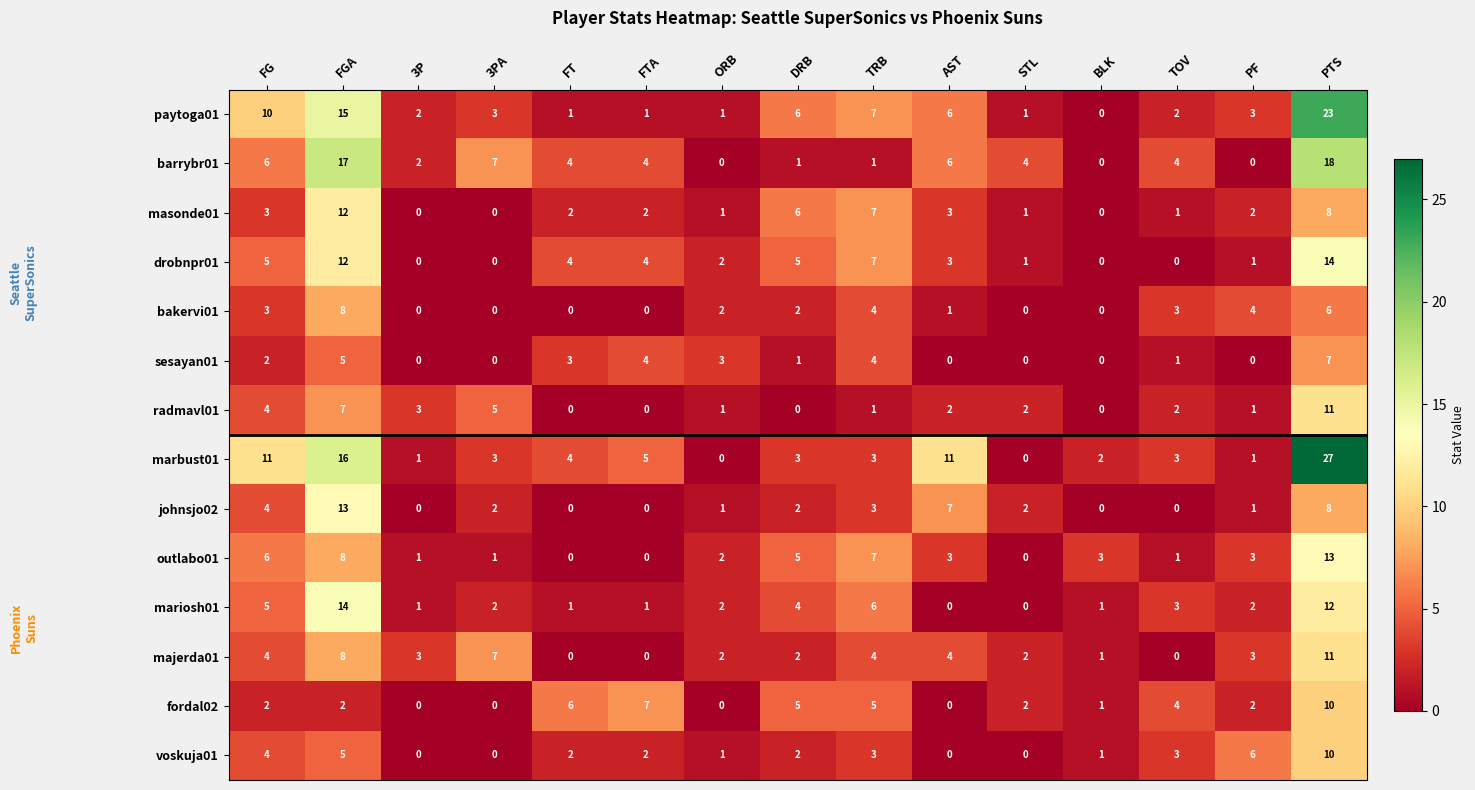

Between 3P and DRB, which series saw the biggest shift?

masonde01